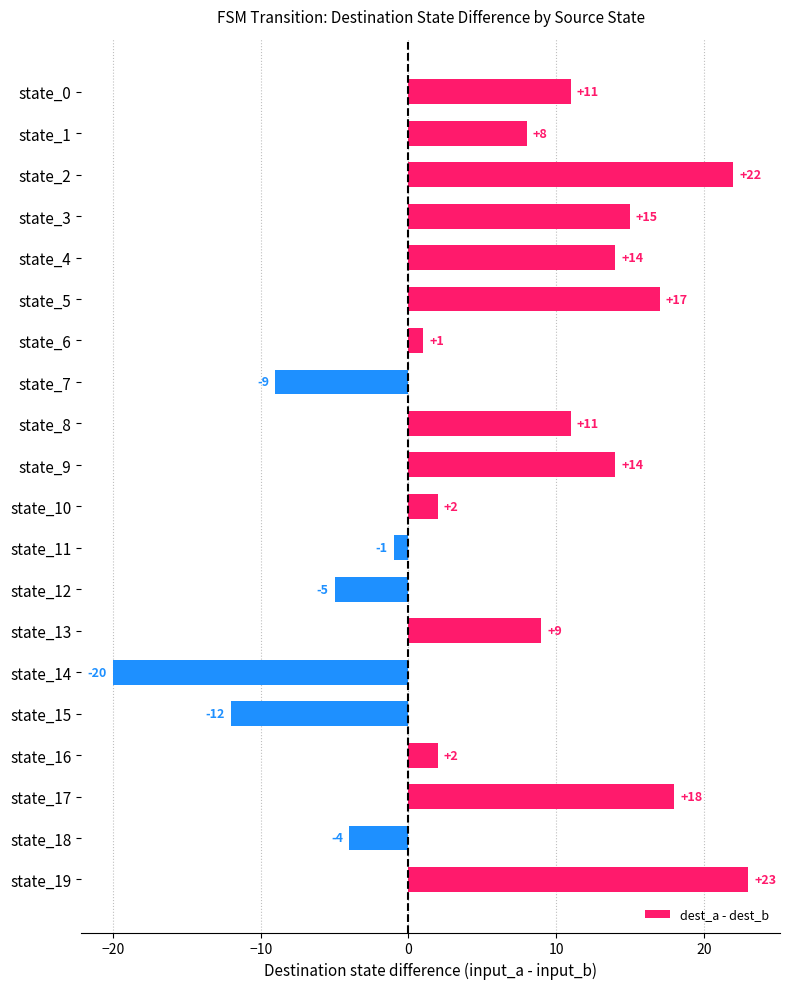

What is the average value?

6